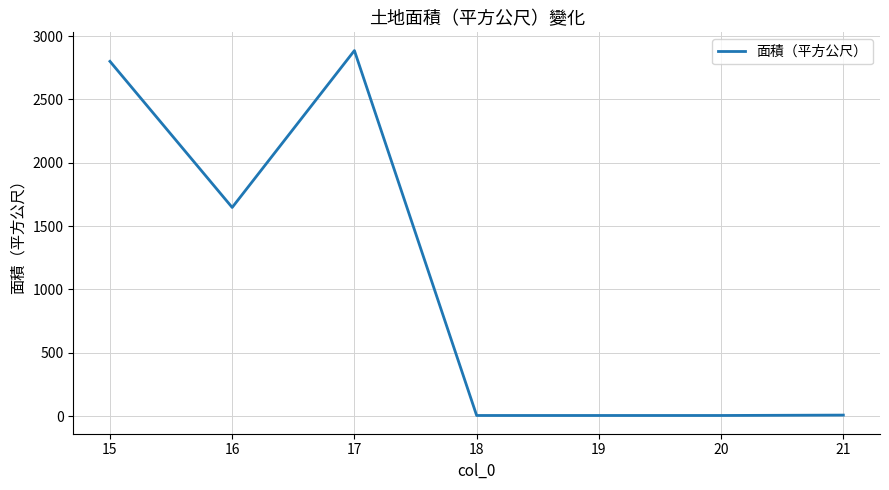

Is this an area chart (filled region under the line)?

No